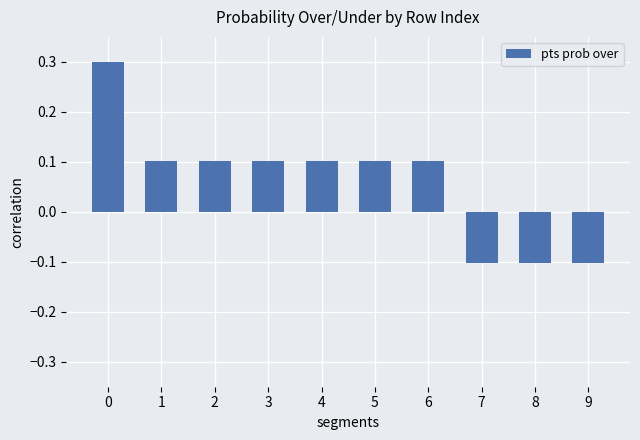

Reading left to right, extract all data points from this chart.

0=0.3	1=0.1	2=0.1	3=0.1	4=0.1	5=0.1	6=0.1	7=-0.1	8=-0.1	9=-0.1